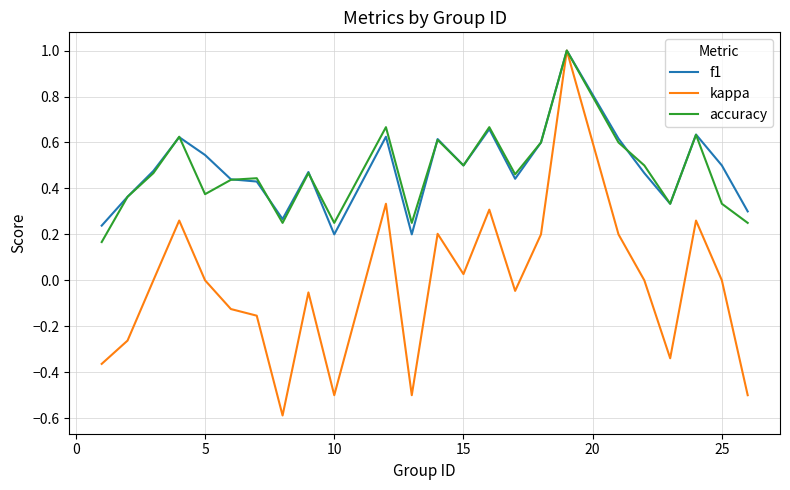

Which series has the largest range (max minus min)?

kappa